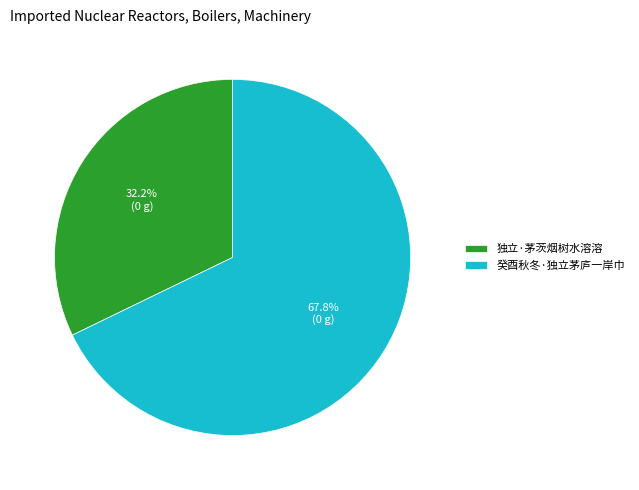

What is the total percentage of 癸酉秋冬·独立茅庐一岸巾 and 独立·茅茨烟树水溶溶?

100.0%